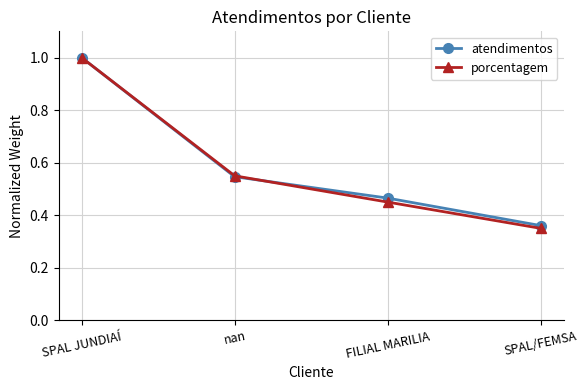

What are all the series names shown in the legend?

atendimentos, porcentagem